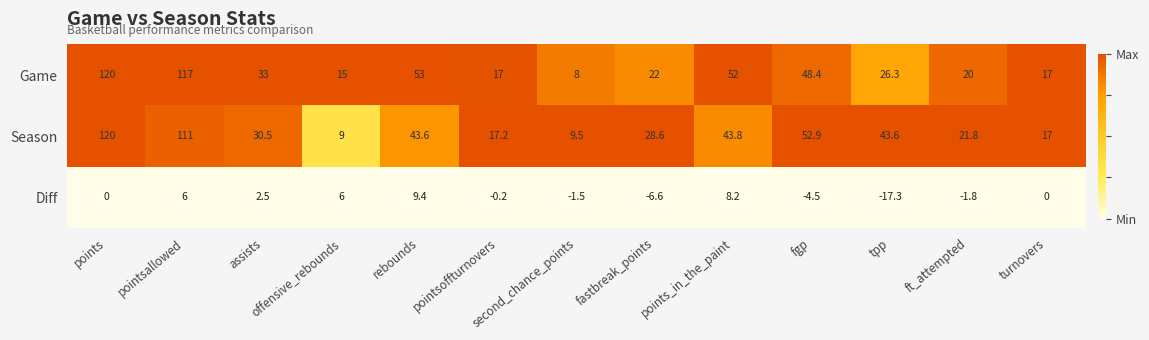

At which label does Game first exceed 26?

points